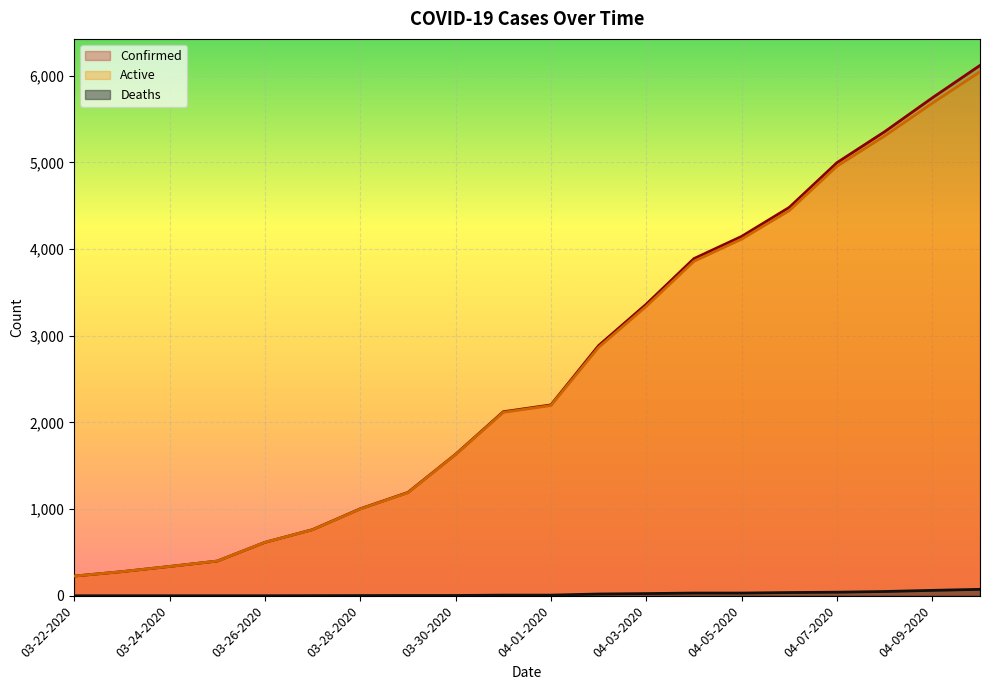

True or false: Deaths and Active intersect in this chart.

False